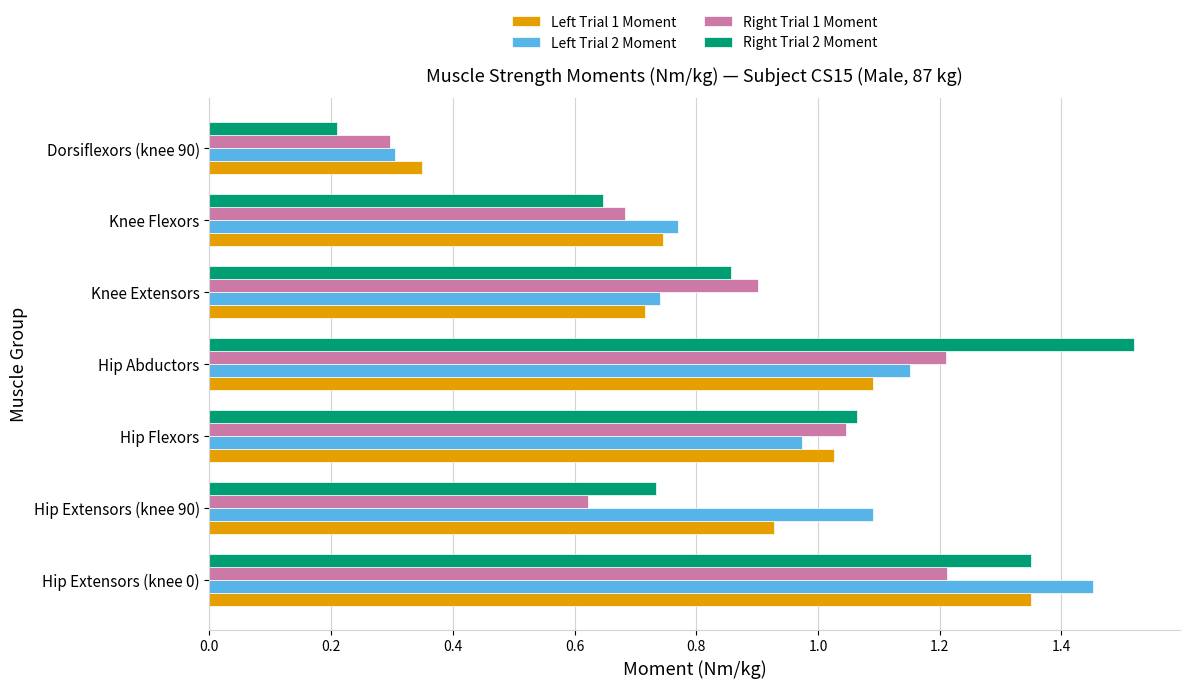

Which series has the largest total across all categories?

Left Trial 2 Moment